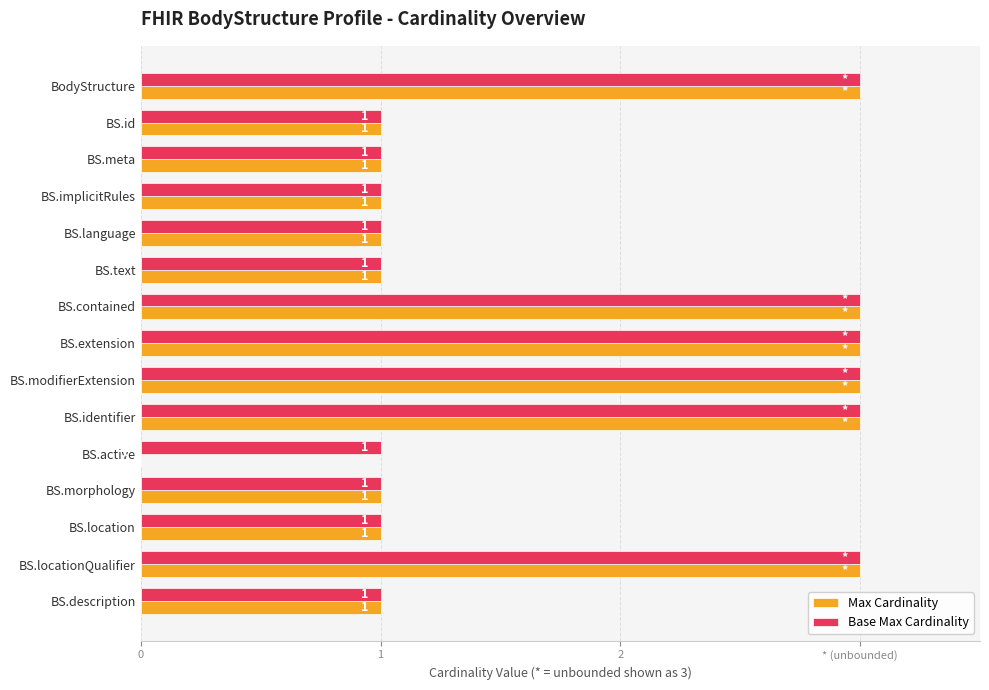

List the series in order of their peak value, lowest first.

Max Cardinality, Base Max Cardinality